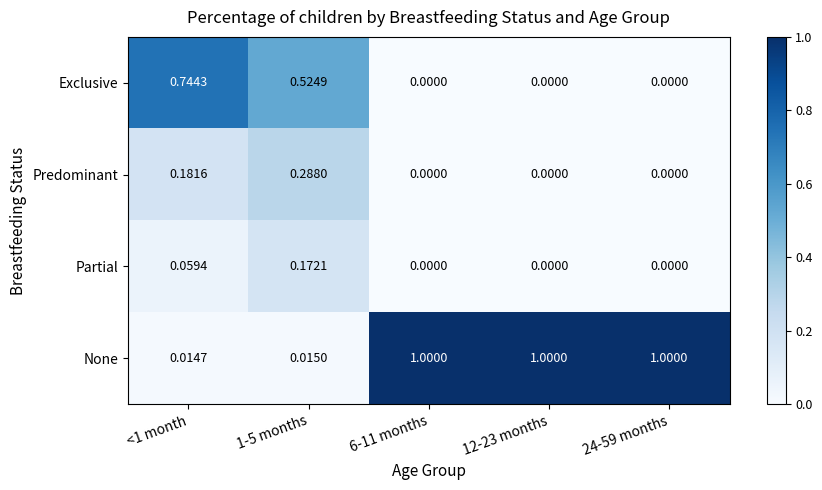

Is the value of None at 24-59 months greater than the value of Predominant at 1-5 months?

Yes